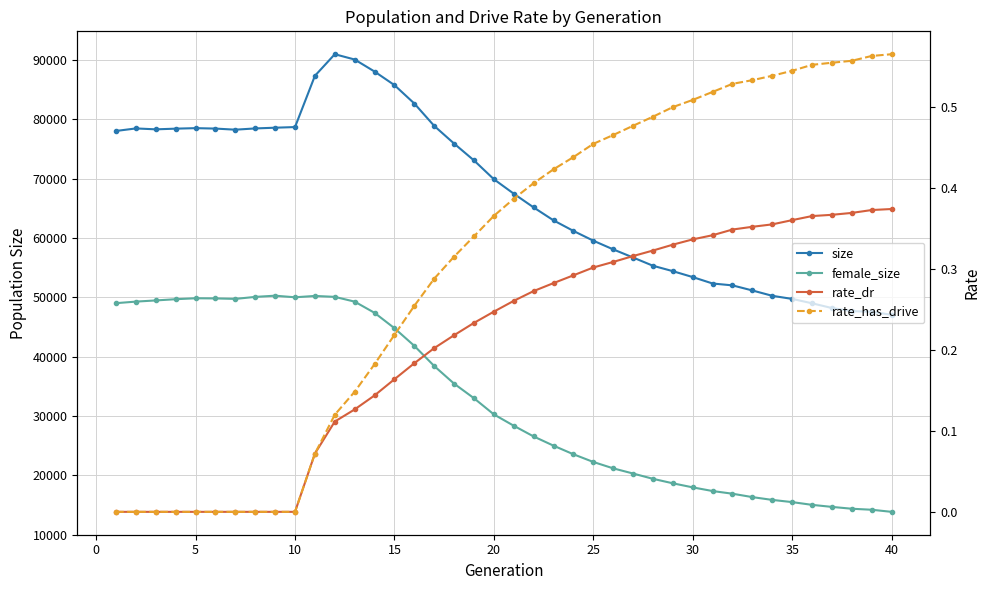

What is the greatest value displayed?

90953.0